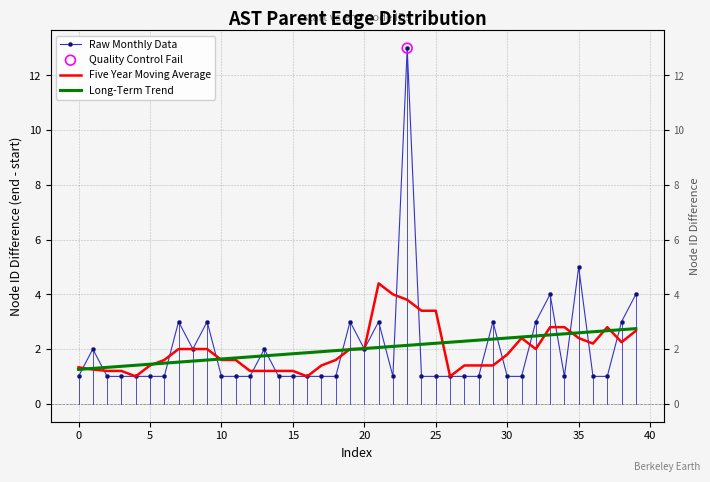

Which series has the widest spread of Y values?

Raw Monthly Data